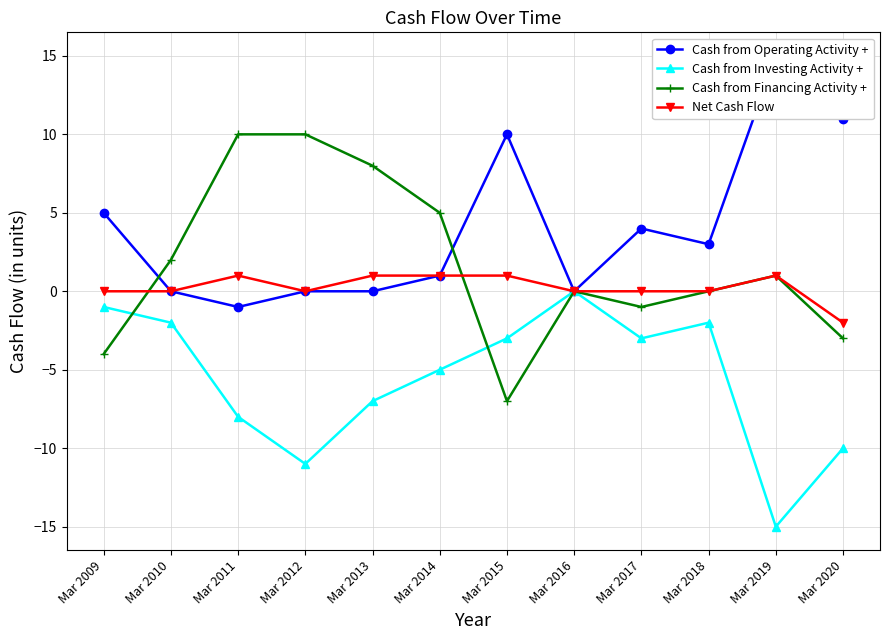

List the labels in order of Cash from Operating Activity + value, smallest first.

Mar 2011, Mar 2010, Mar 2012, Mar 2013, Mar 2016, Mar 2014, Mar 2018, Mar 2017, Mar 2009, Mar 2015, Mar 2020, Mar 2019